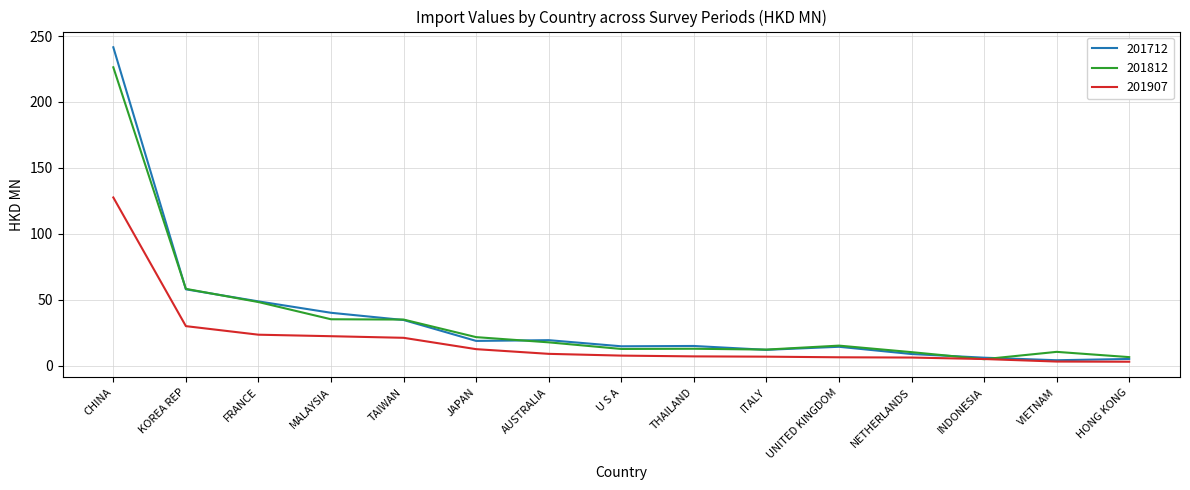

Which label corresponds to the largest value in the chart?

CHINA